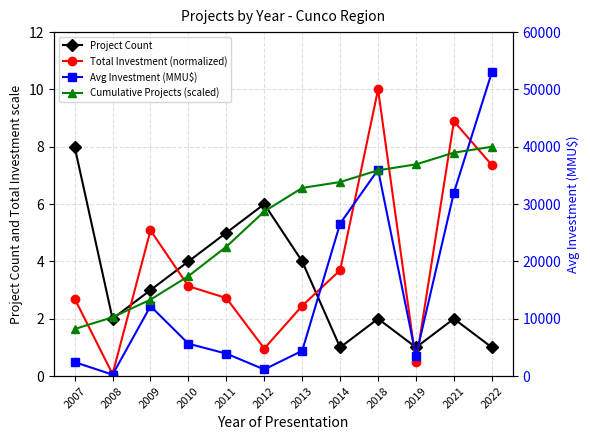

Where does the Project Count series first go above 3?

2007